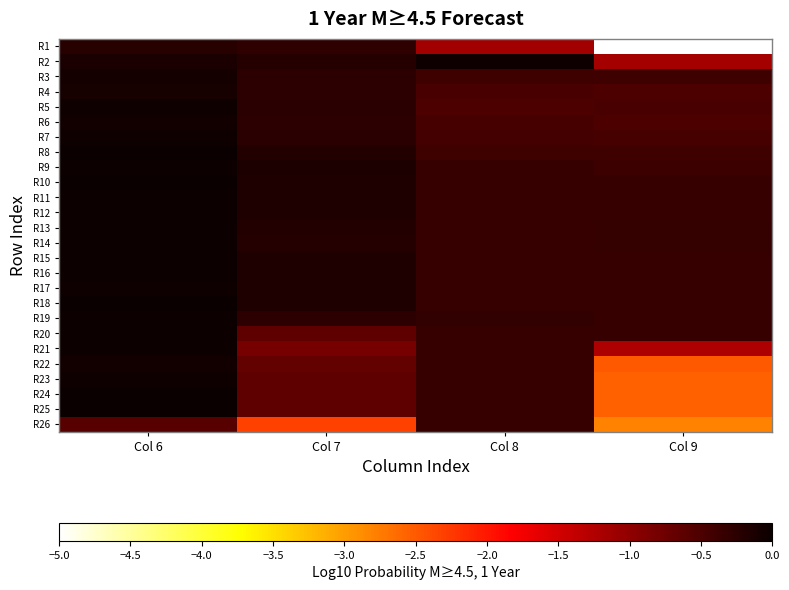

How many data points does each series have?

4